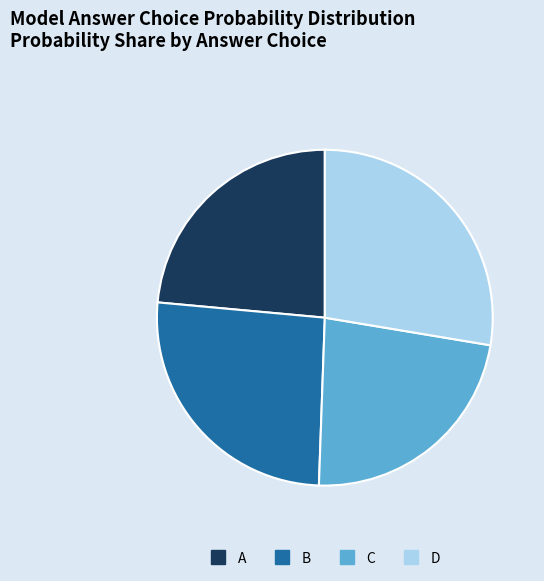

Is the sum of A and D greater than half?

Yes